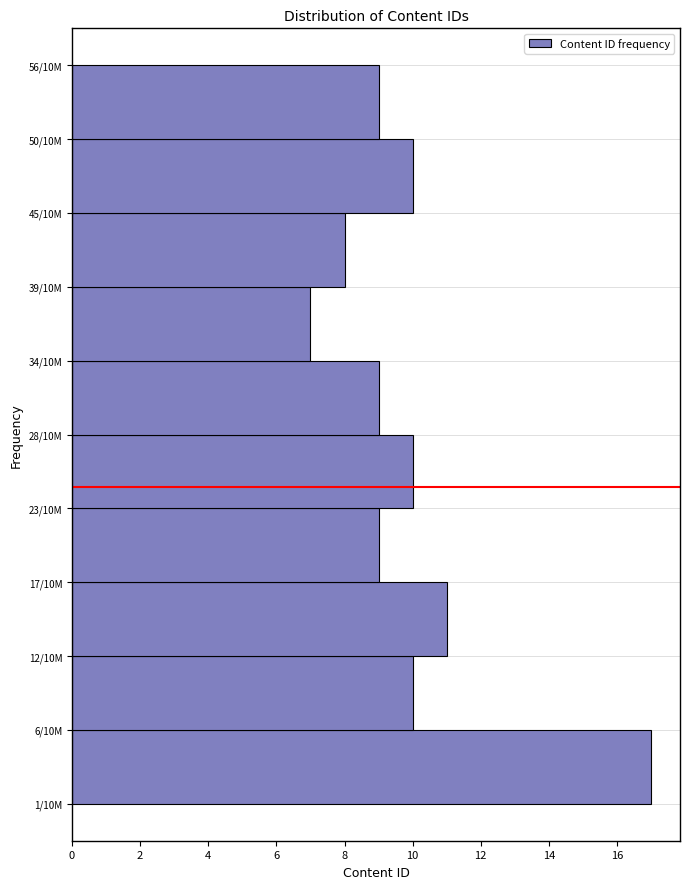

Reading top to bottom, what are all the values shown in this chart?

50/10M=9	45/10M=10	39/10M=8	34/10M=7	28/10M=9	23/10M=10	17/10M=9	12/10M=11	6/10M=10	1/10M=17